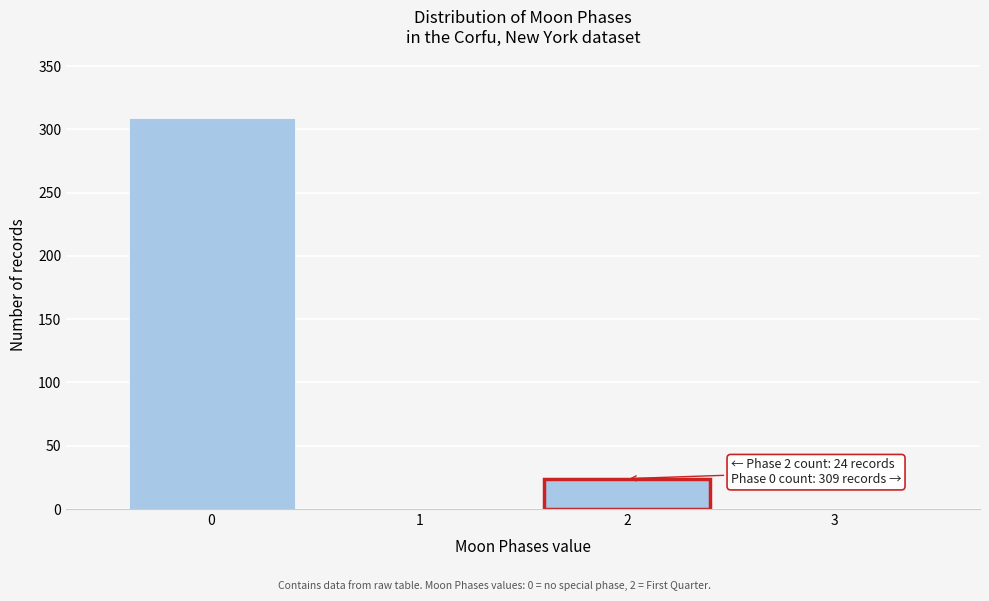

Reading left to right, extract all data points from this chart.

0=309	1=0	2=24	3=0